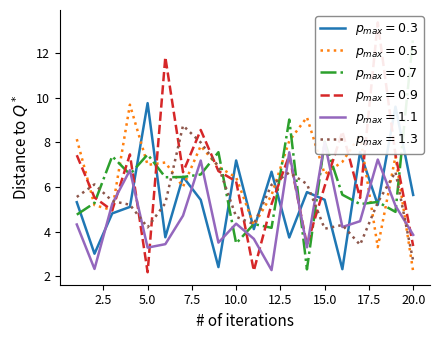

The value of x6 at 20 is 2.7. True or false?

True